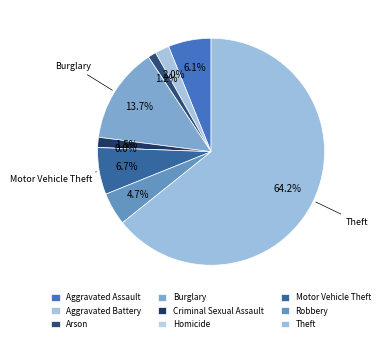

To the nearest percent, what is the average slice percentage?

11%